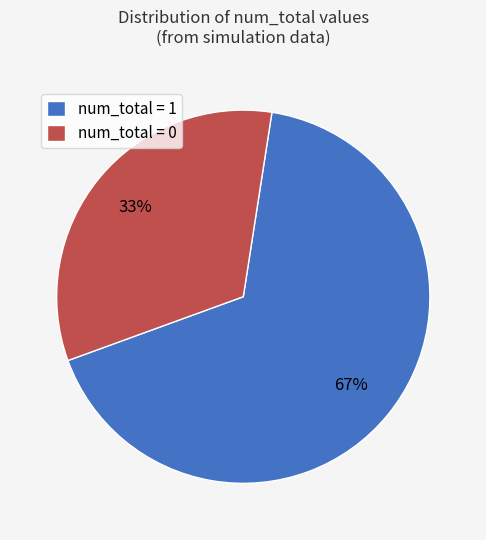

To the nearest percent, what is the difference between the num_total = 0 and num_total = 1 slice percentages?

34%